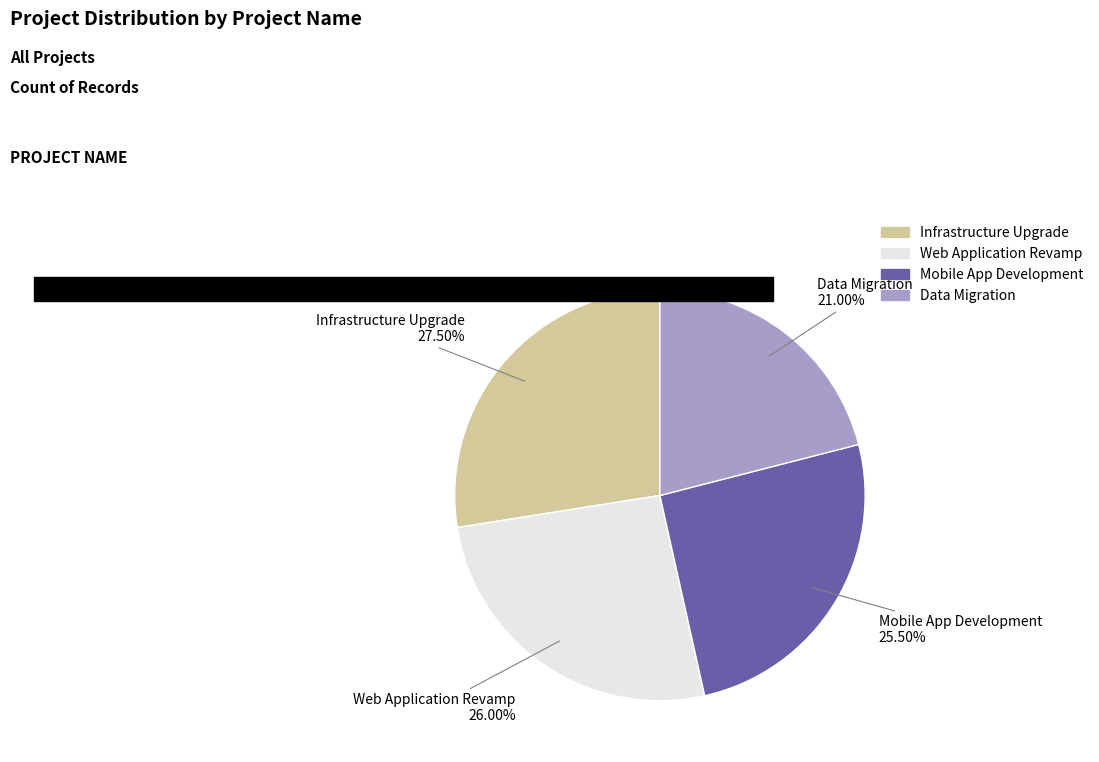

Which category has the biggest portion of the pie?

Infrastructure Upgrade